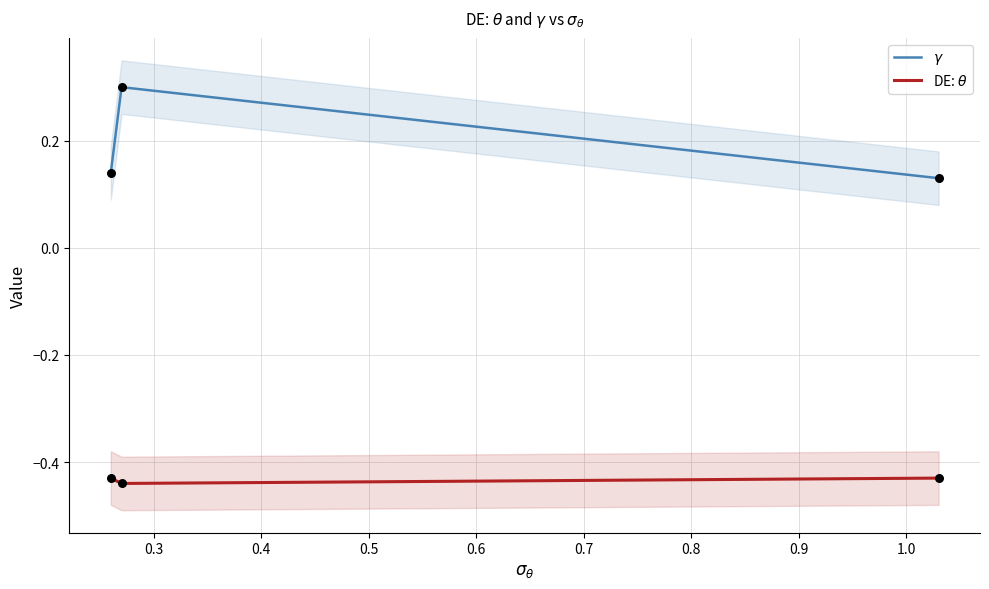

Is the value of DE: $\theta$ at 0.3 greater than the value of $\gamma$ at 0.4?

No